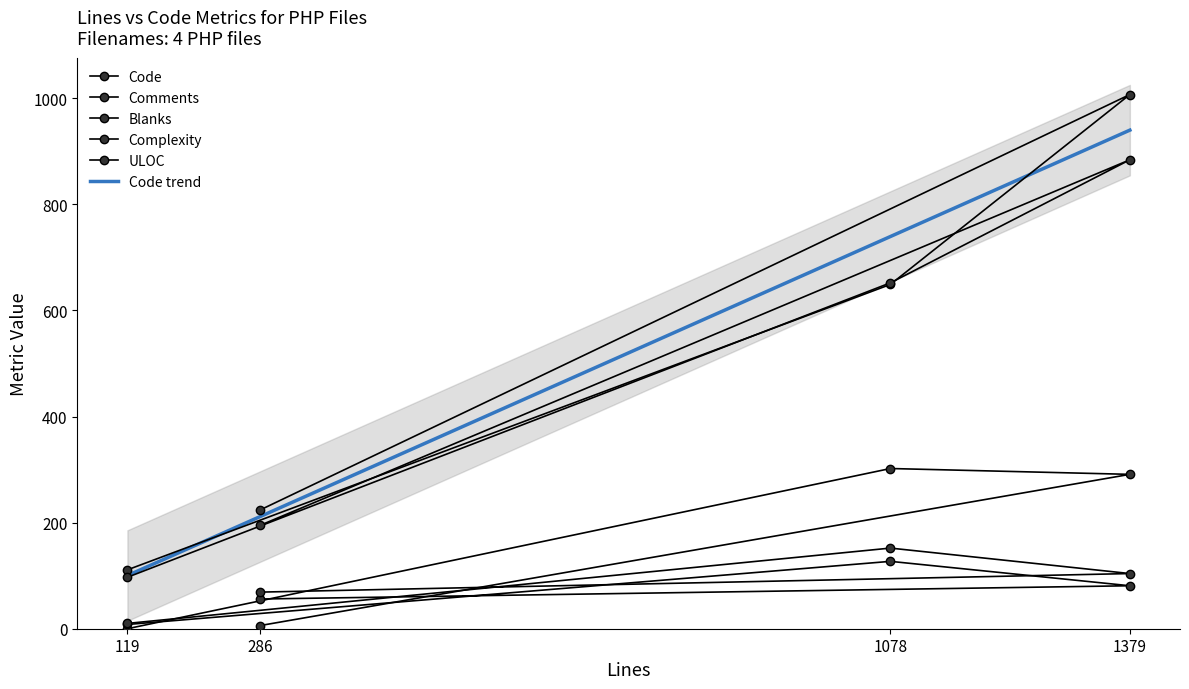

What position from the right is 1078?

3